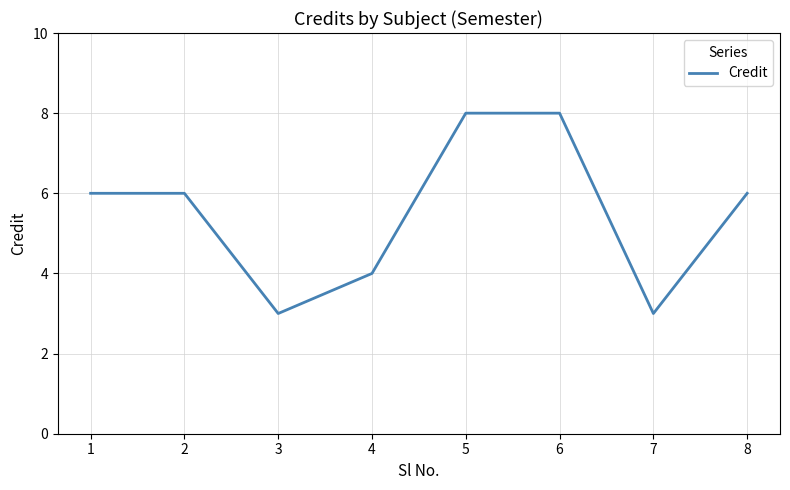

Does the chart have visible grid lines?

Yes